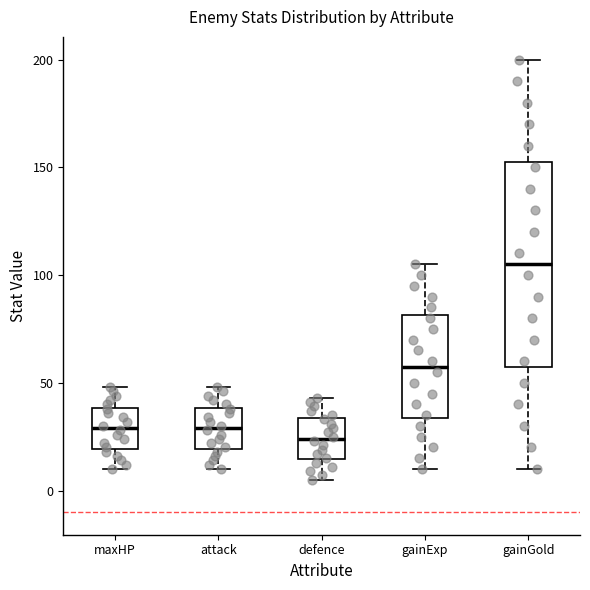

Comparing the boxes themselves (not the whiskers), which one is the tallest?

gainGold